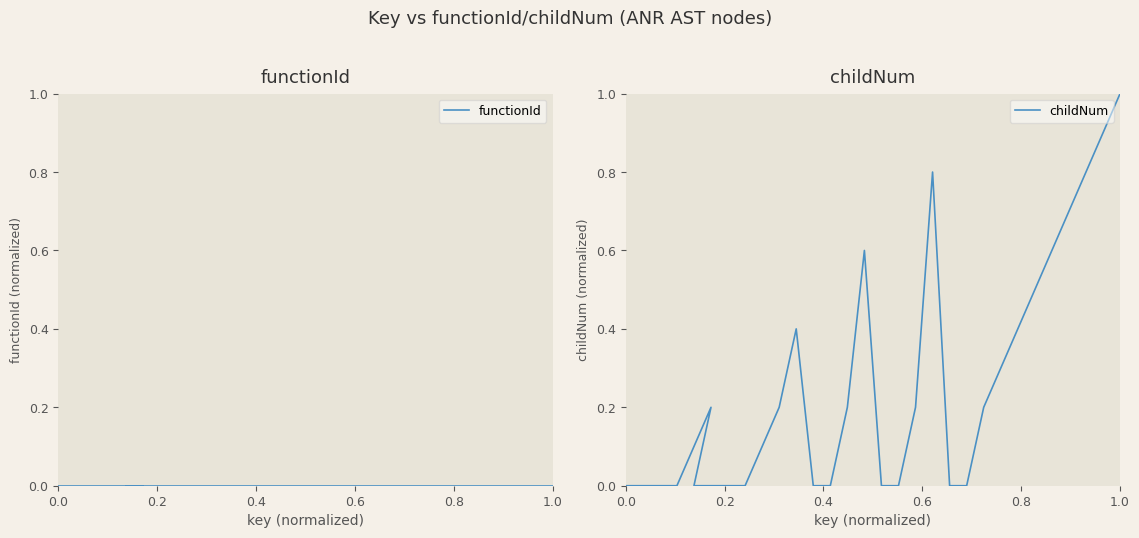

Reading right to left, extract all data points from this chart.

functionId: 0.0	0.0	0.0	0.0	0.0	0.0	0.0	0.0	0.0	0.0	0.0	0.0	0.0	0.0	0.0	0.0	0.0	0.0	0.0	0.0
childNum: 1.0	0.2	0.0	0.0	0.8	0.2	0.0	0.0	0.6	0.2	0.0	0.0	0.4	0.2	0.0	0.0	0.2	0.0	0.0	0.0